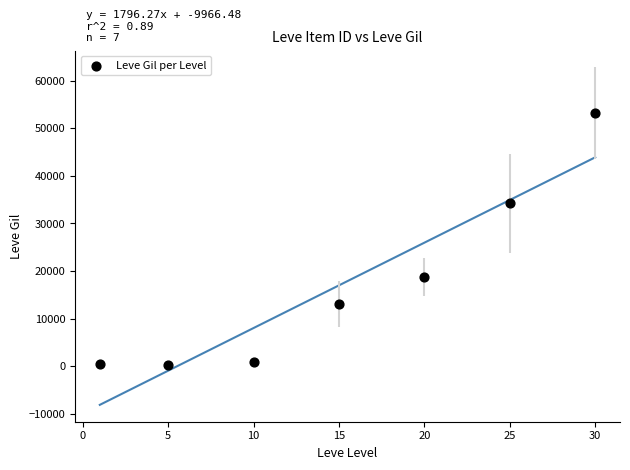

What is the average Y value?

17234.1